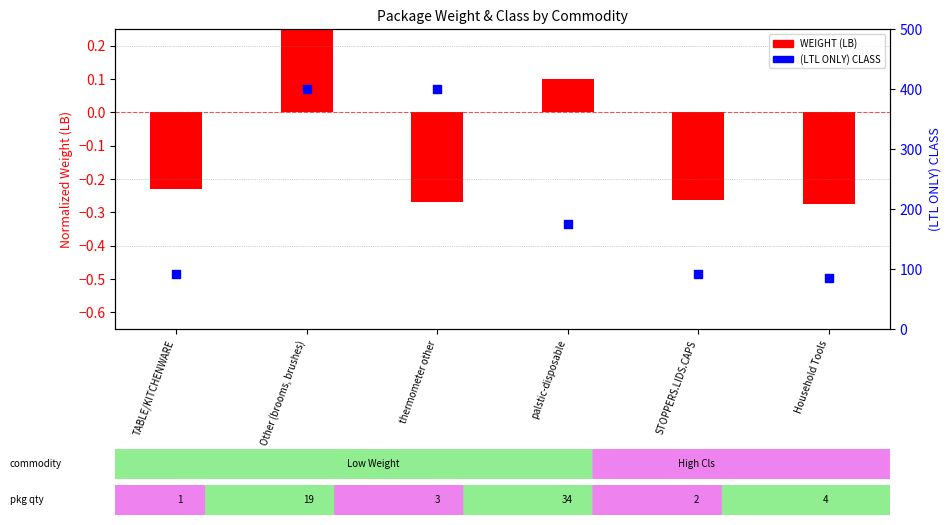

What is the change in value from thermometer other to STOPPERS.LIDS.CAPS?

-307.5